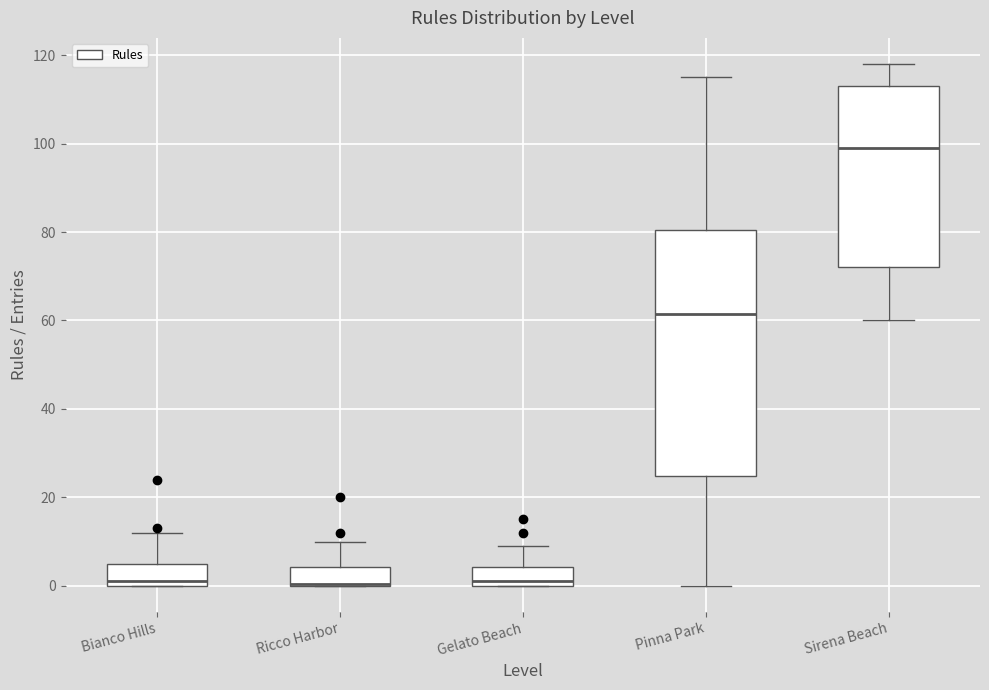

Reading left to right, read every box against the y-axis: the position of its median line, the range the box covers, and the ends of its whiskers. The values are not printed on the chart, so give them approximately, as read against the axis.

Bianco Hills: median 2, box 0 to 6, whiskers 0 to 12
Ricco Harbor: median 0 (drawn on the box's lower edge), box 0 to 4, whiskers 0 to 10
Gelato Beach: median 2, box 0 to 4, whiskers 0 to 10
Pinna Park: median 62, box 24 to 80, whiskers 0 to 116
Sirena Beach: median 100, box 72 to 114, whiskers 60 to 118